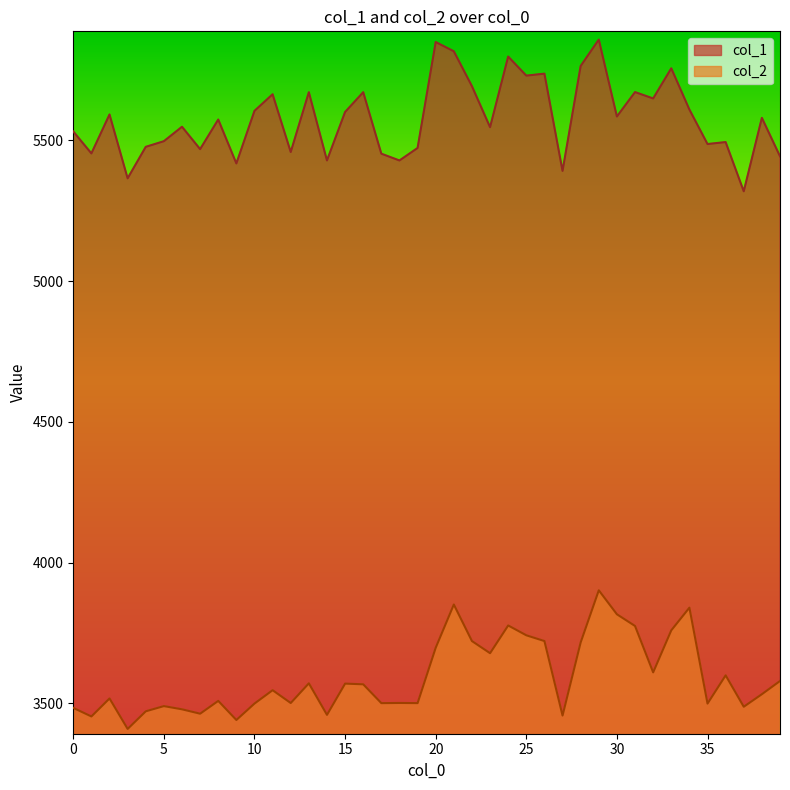

True or false: col_2 and col_1 cross at least once.

False